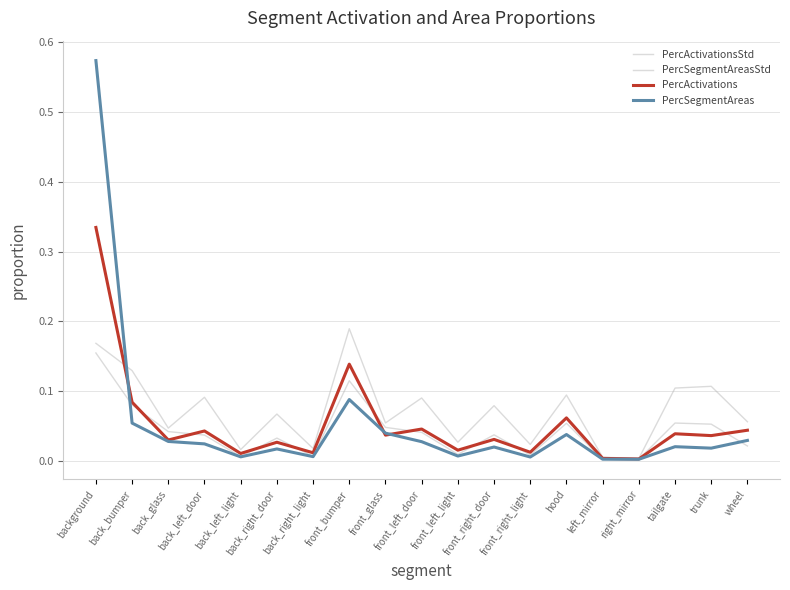

Reading left to right, list all the values displayed in this chart.

PercActivationsStd: background=0.2	back_bumper=0.1	back_glass=0.0	back_left_door=0.1	back_left_light=0.0	back_right_door=0.1	back_right_light=0.0	front_bumper=0.2	front_glass=0.1	front_left_door=0.1	front_left_light=0.0	front_right_door=0.1	front_right_light=0.0	hood=0.1	left_mirror=0.0	right_mirror=0.0	tailgate=0.1	trunk=0.1	wheel=0.1
PercSegmentAreasStd: background=0.2	back_bumper=0.1	back_glass=0.0	back_left_door=0.0	back_left_light=0.0	back_right_door=0.0	back_right_light=0.0	front_bumper=0.1	front_glass=0.0	front_left_door=0.0	front_left_light=0.0	front_right_door=0.0	front_right_light=0.0	hood=0.1	left_mirror=0.0	right_mirror=0.0	tailgate=0.1	trunk=0.1	wheel=0.0
PercActivations: background=0.3	back_bumper=0.1	back_glass=0.0	back_left_door=0.0	back_left_light=0.0	back_right_door=0.0	back_right_light=0.0	front_bumper=0.1	front_glass=0.0	front_left_door=0.0	front_left_light=0.0	front_right_door=0.0	front_right_light=0.0	hood=0.1	left_mirror=0.0	right_mirror=0.0	tailgate=0.0	trunk=0.0	wheel=0.0
PercSegmentAreas: background=0.6	back_bumper=0.1	back_glass=0.0	back_left_door=0.0	back_left_light=0.0	back_right_door=0.0	back_right_light=0.0	front_bumper=0.1	front_glass=0.0	front_left_door=0.0	front_left_light=0.0	front_right_door=0.0	front_right_light=0.0	hood=0.0	left_mirror=0.0	right_mirror=0.0	tailgate=0.0	trunk=0.0	wheel=0.0